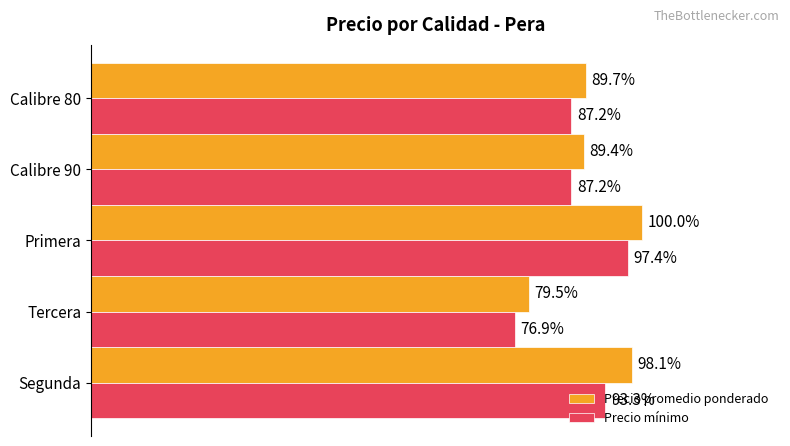

Which series has the widest spread of values?

Precio promedio ponderado